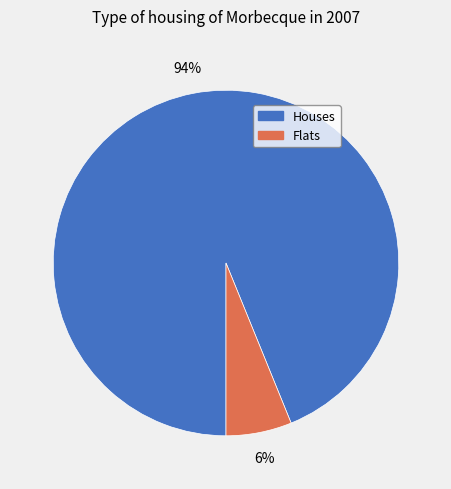

How many segments does this pie chart have?

2